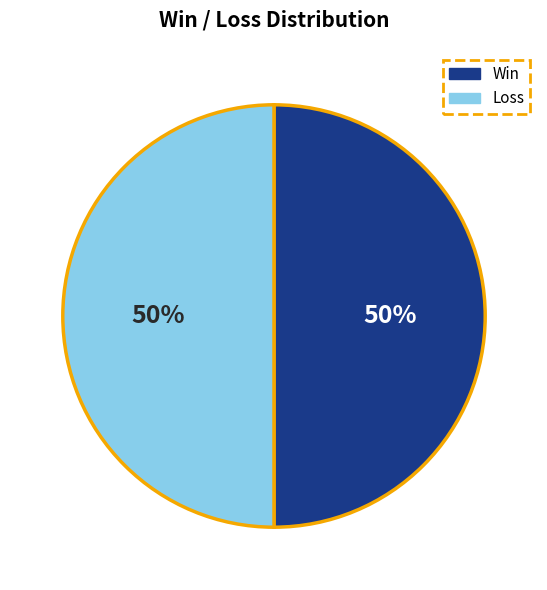

To the nearest percent, what portion does Loss represent?

50%